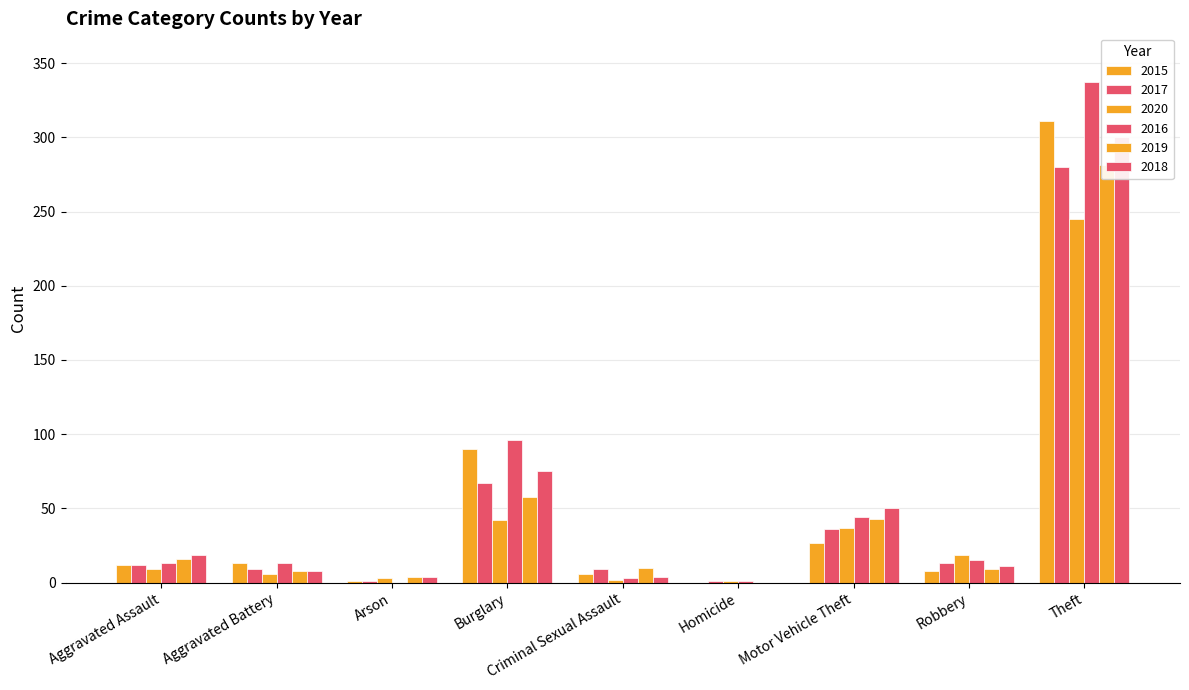

Read the 2017 value at Theft, to the nearest 5.

280